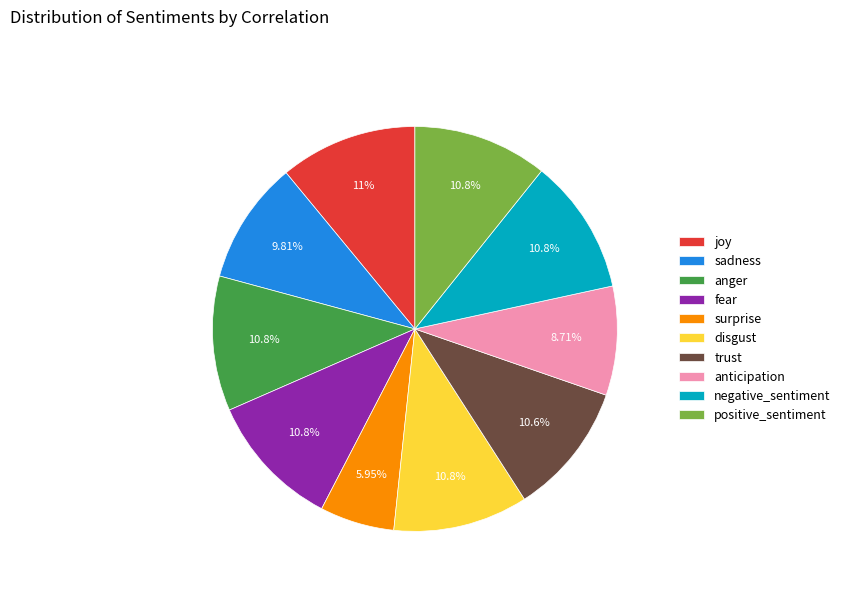

To the nearest percent, what portion does fear represent?

11%